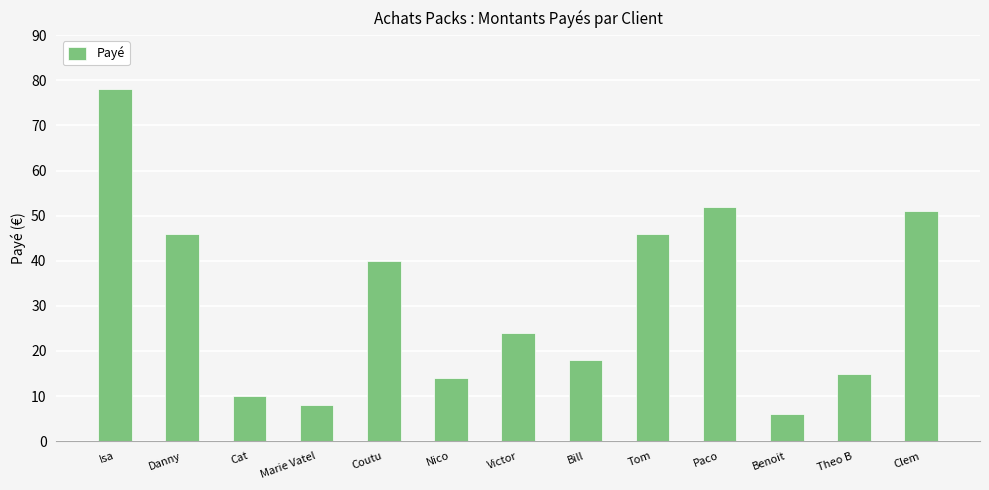

Where is the data nearest to the value 42?

Coutu